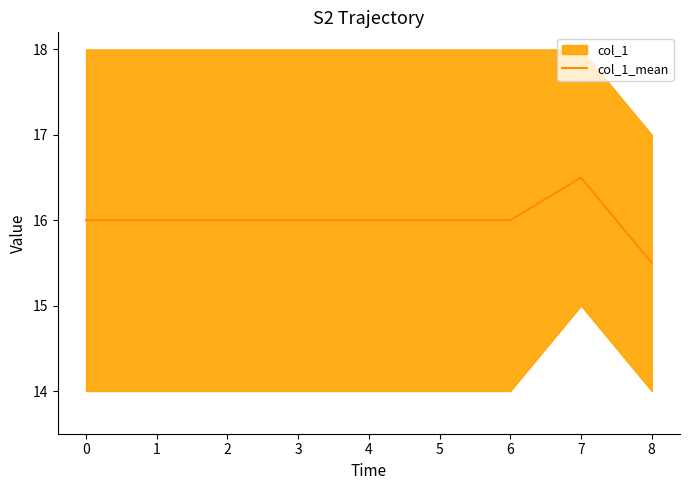

Is it true that col_1_mean equals 16.0 at 1?

True